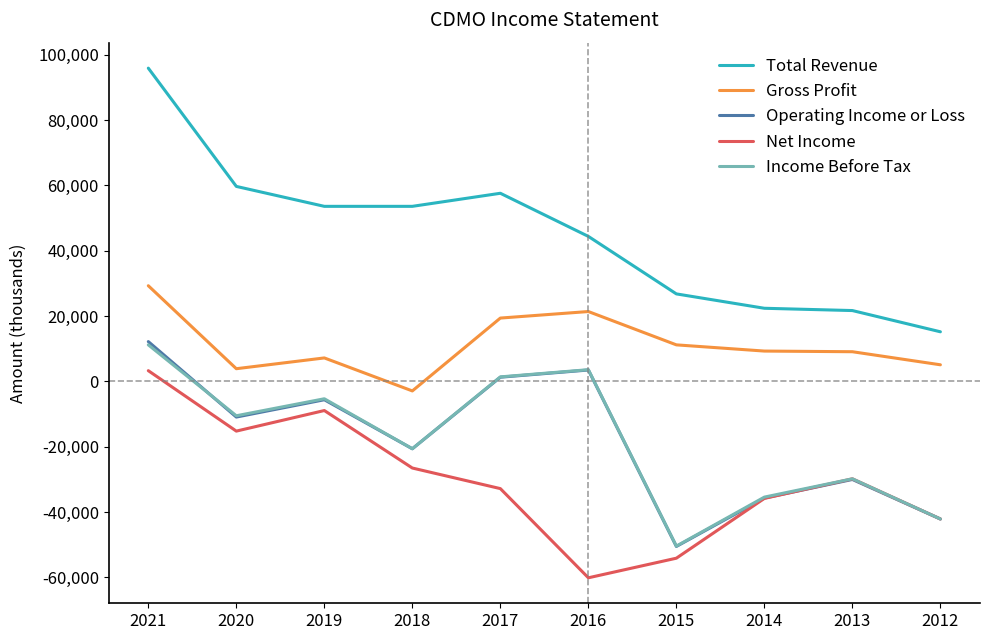

True or false: Gross Profit has more than 1 interior local peaks.

True